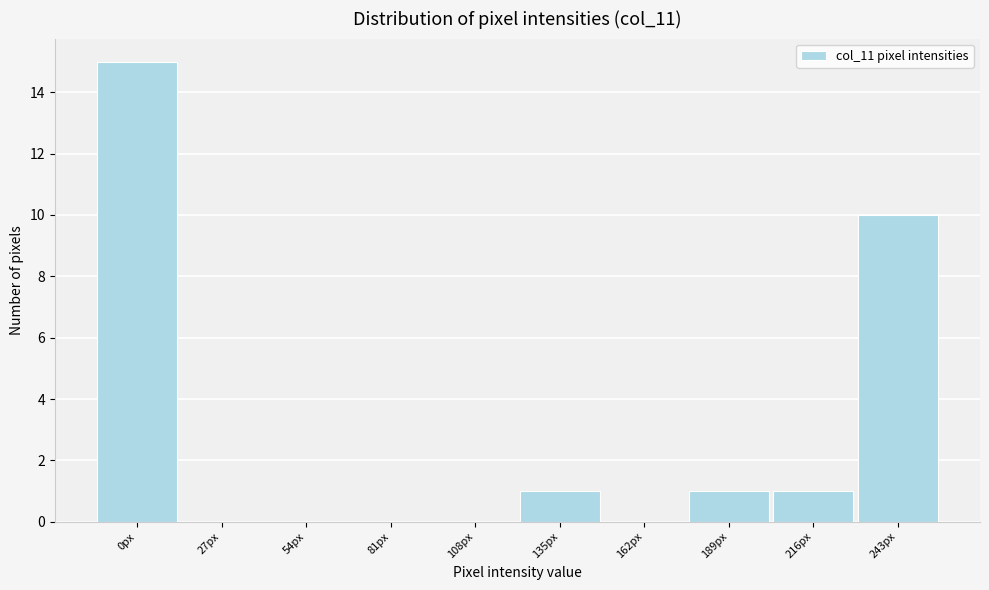

Reading right to left, extract all data points from this chart.

243px=10	216px=1	189px=1	162px=0	135px=1	108px=0	81px=0	54px=0	27px=0	0px=15